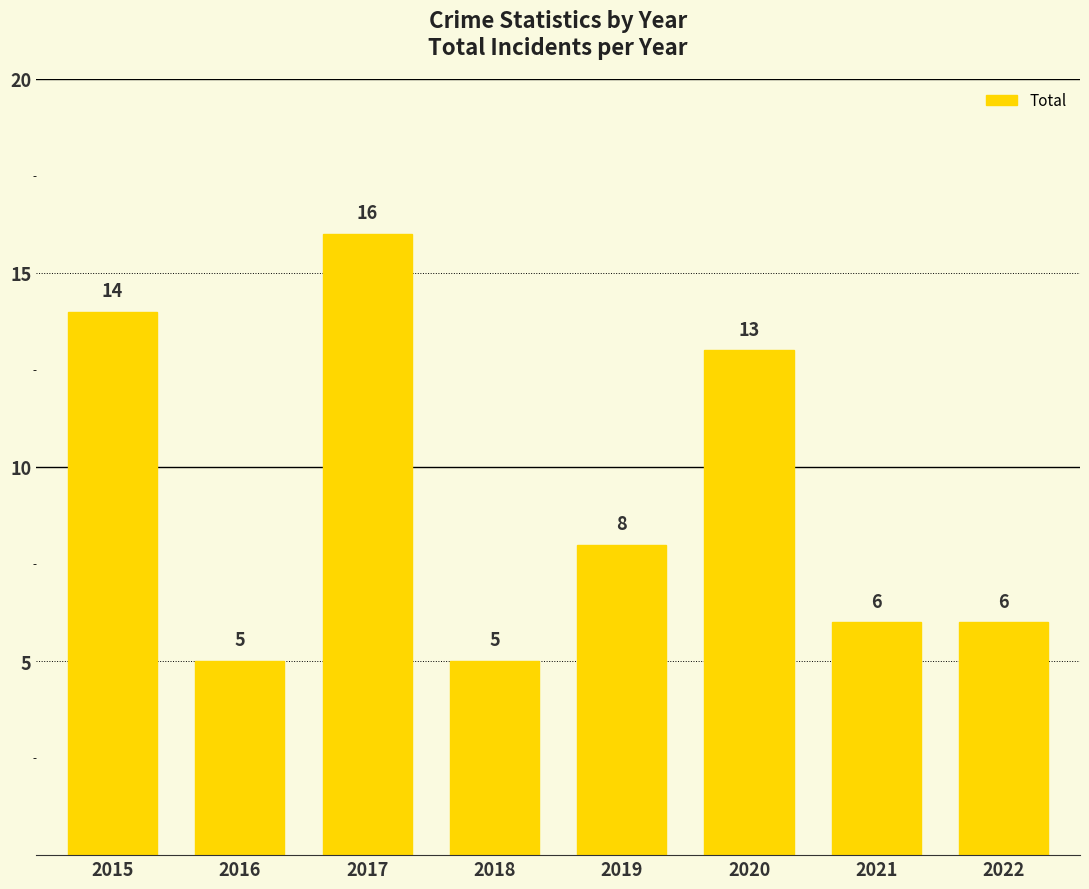

What is the value of the 1st bar from the left?

14